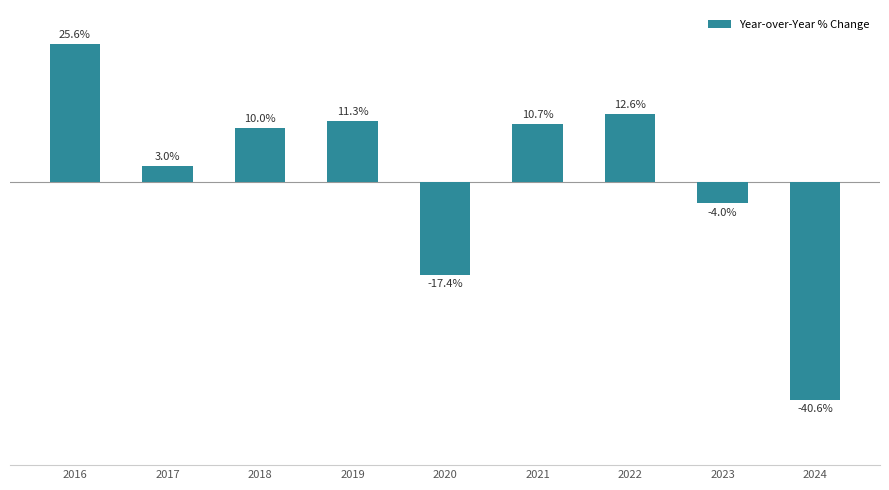

Rank the categories by value from lowest to highest.

2024, 2020, 2023, 2017, 2018, 2021, 2019, 2022, 2016